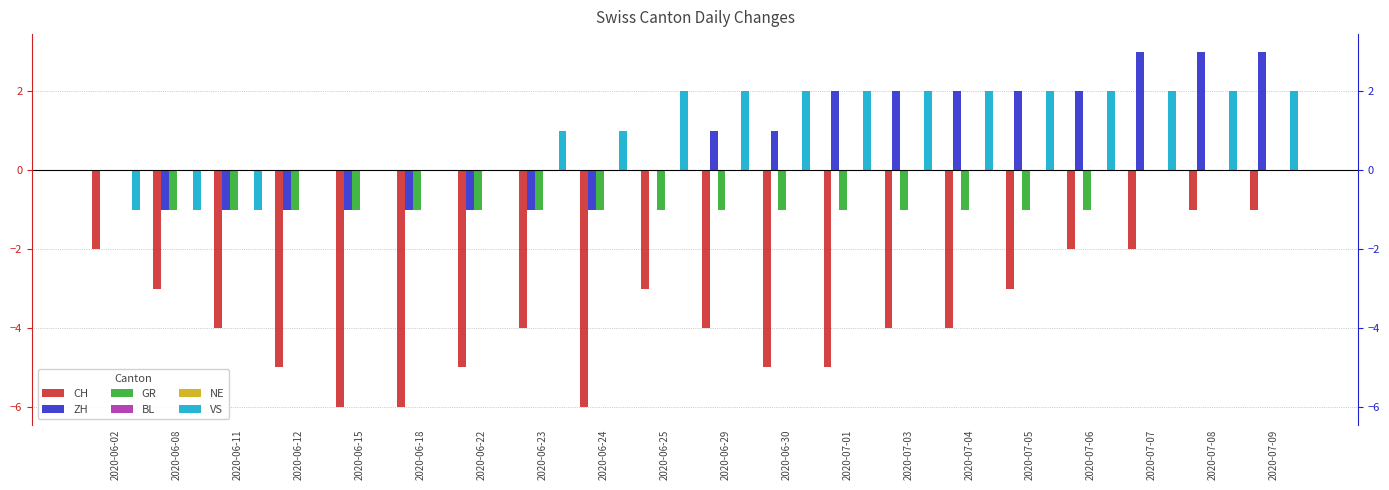

What is the value of the ZH bar at the 3rd from the left?

-1